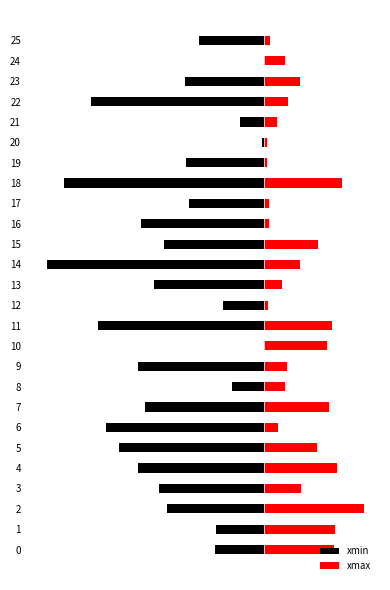

How many data points does each series have?

26